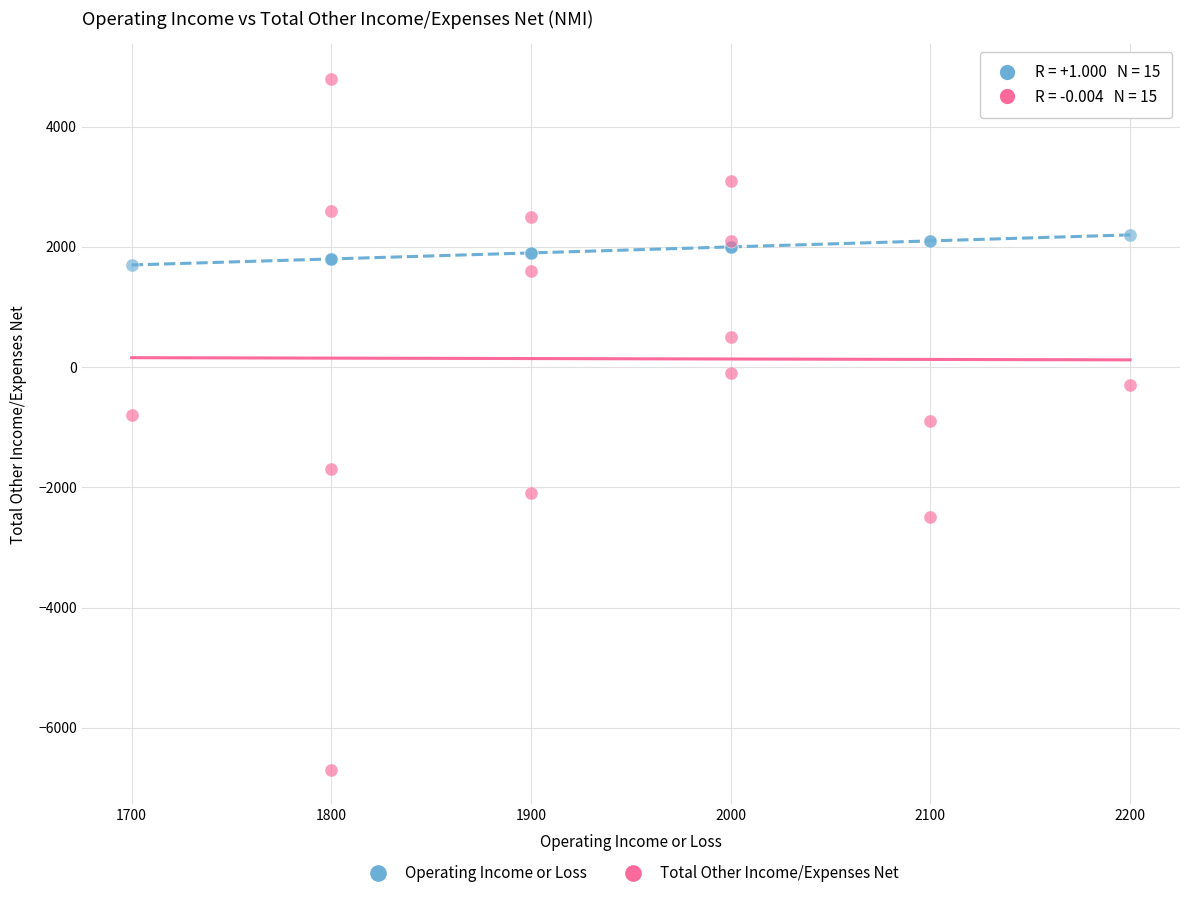

Which series has the largest Y range (max minus min)?

Total Other Income/Expenses Net